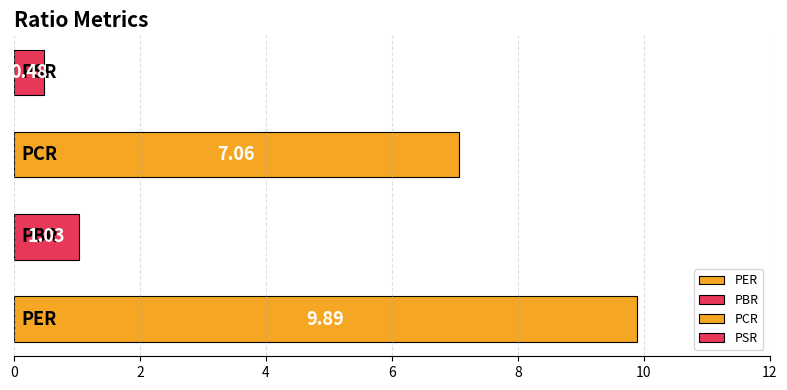

What is the difference between the maximum and second lowest values?

8.9